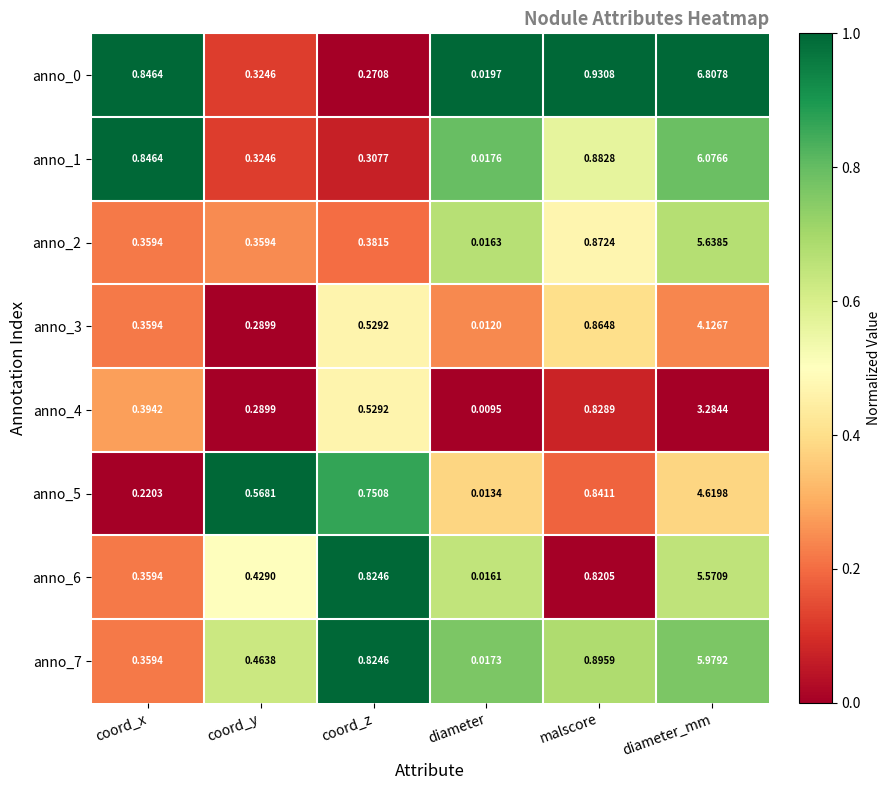

Which label corresponds to the largest value in the chart?

diameter_mm